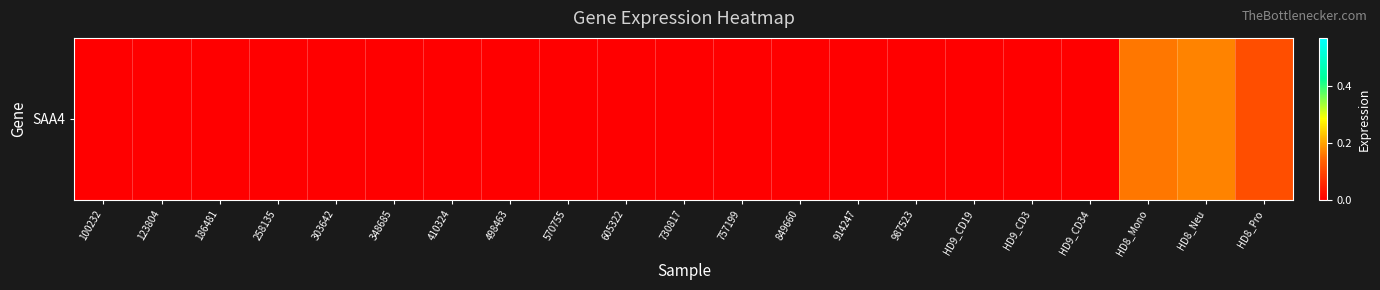

Rank the categories by value from highest to lowest.

HD8_Neu, HD8_Mono, HD8_Pro, 100232, 123804, 186481, 258135, 303642, 348685, 410324, 498463, 570755, 605322, 730817, 757199, 849660, 914247, 987523, HD9_CD19, HD9_CD3, HD9_CD34